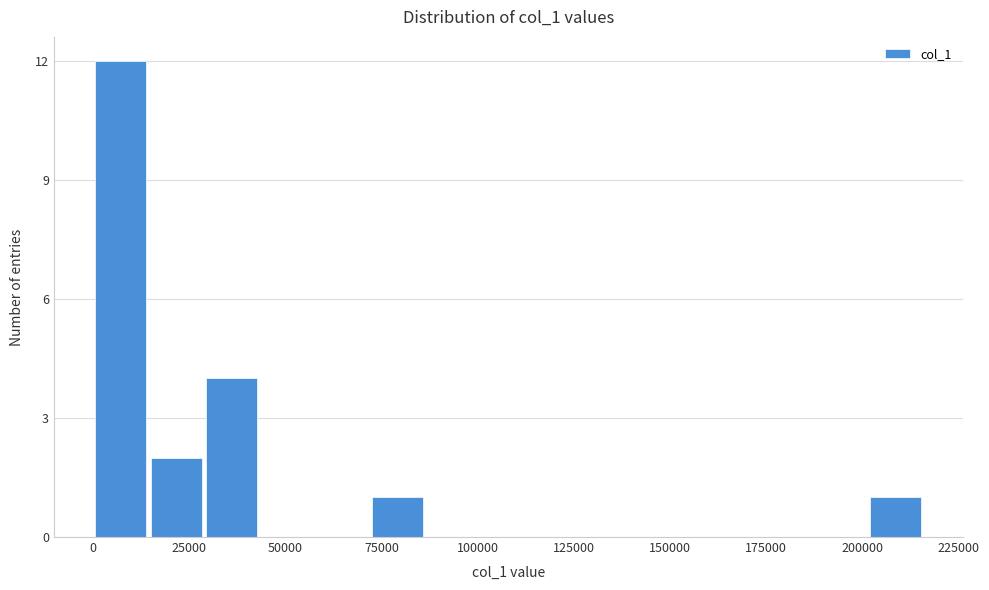

Read against the x-axis, roughly where is the centre of the tallest bar?

5000